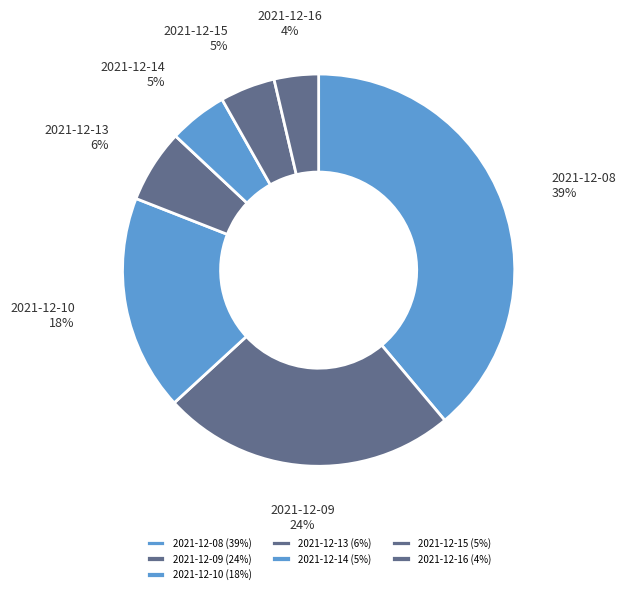

Does any single category account for the majority?

No